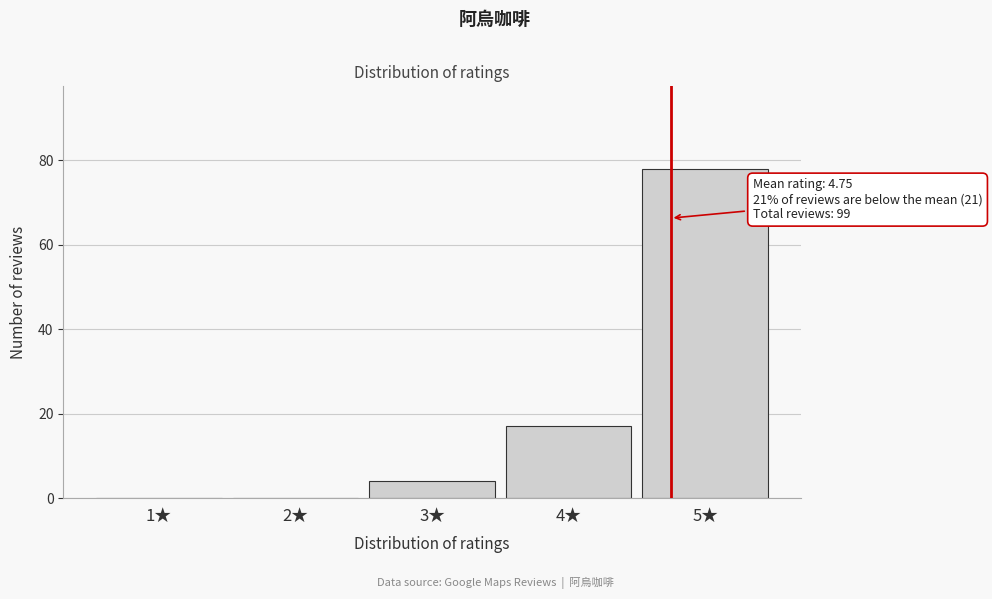

Reading right to left, transcribe all the data shown in this chart.

5★=78	4★=17	3★=4	2★=0	1★=0